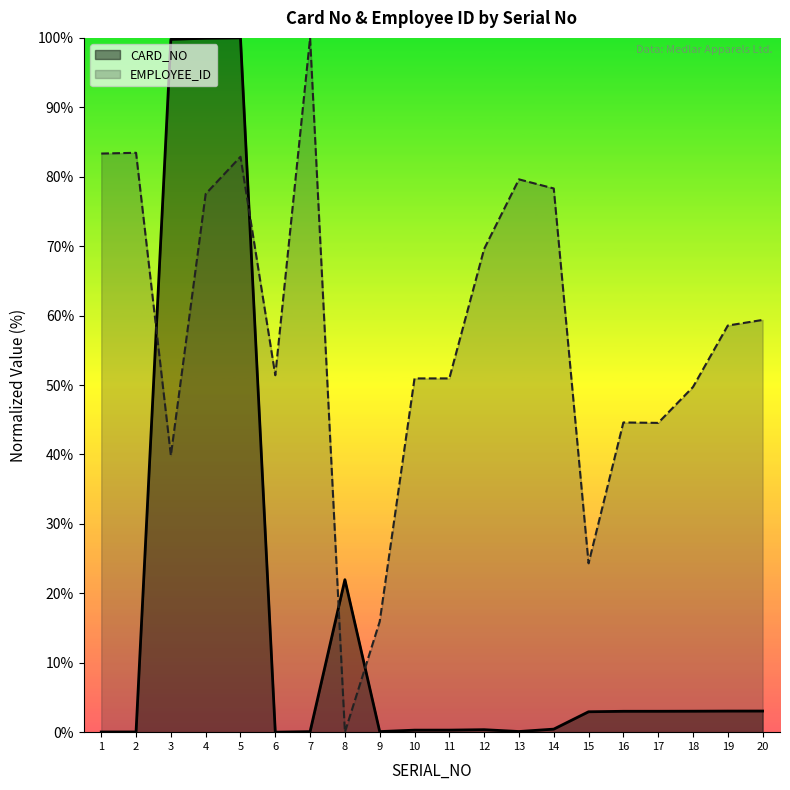

Where does the EMPLOYEE_ID series first go above 58?

1